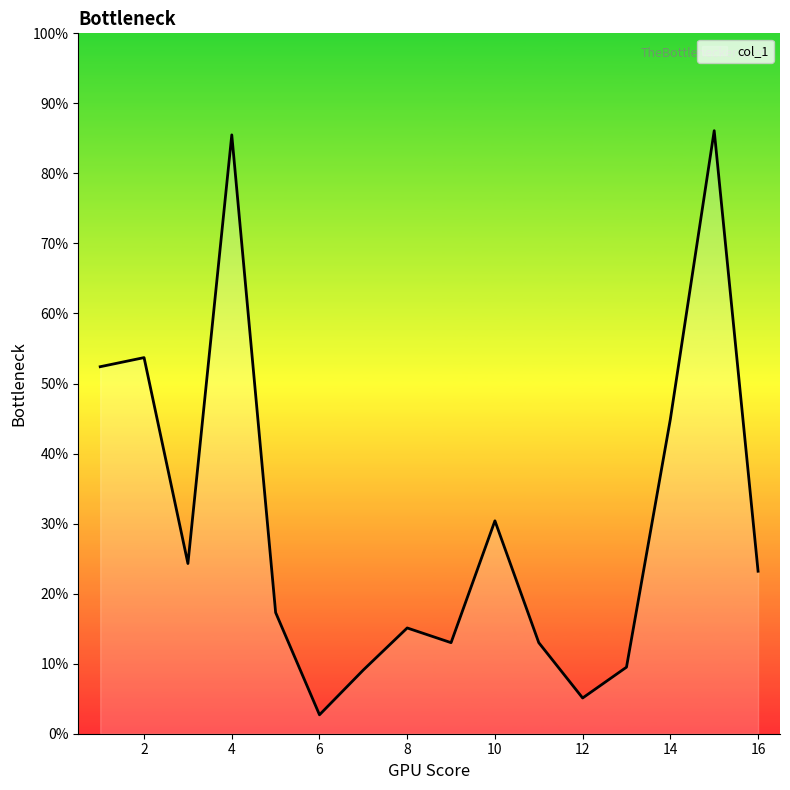

What is the maximum value shown in the chart?

86.1